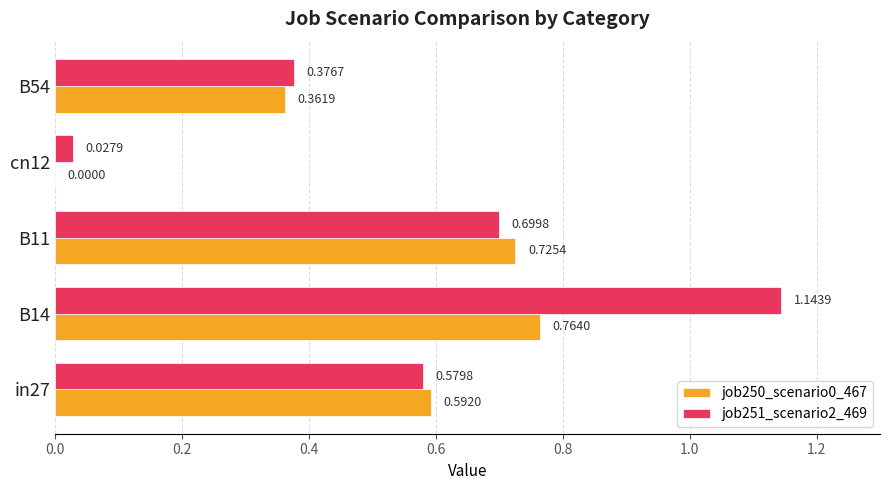

What is the sum of the job250_scenario0_467 values at B11 and in27?

1.3